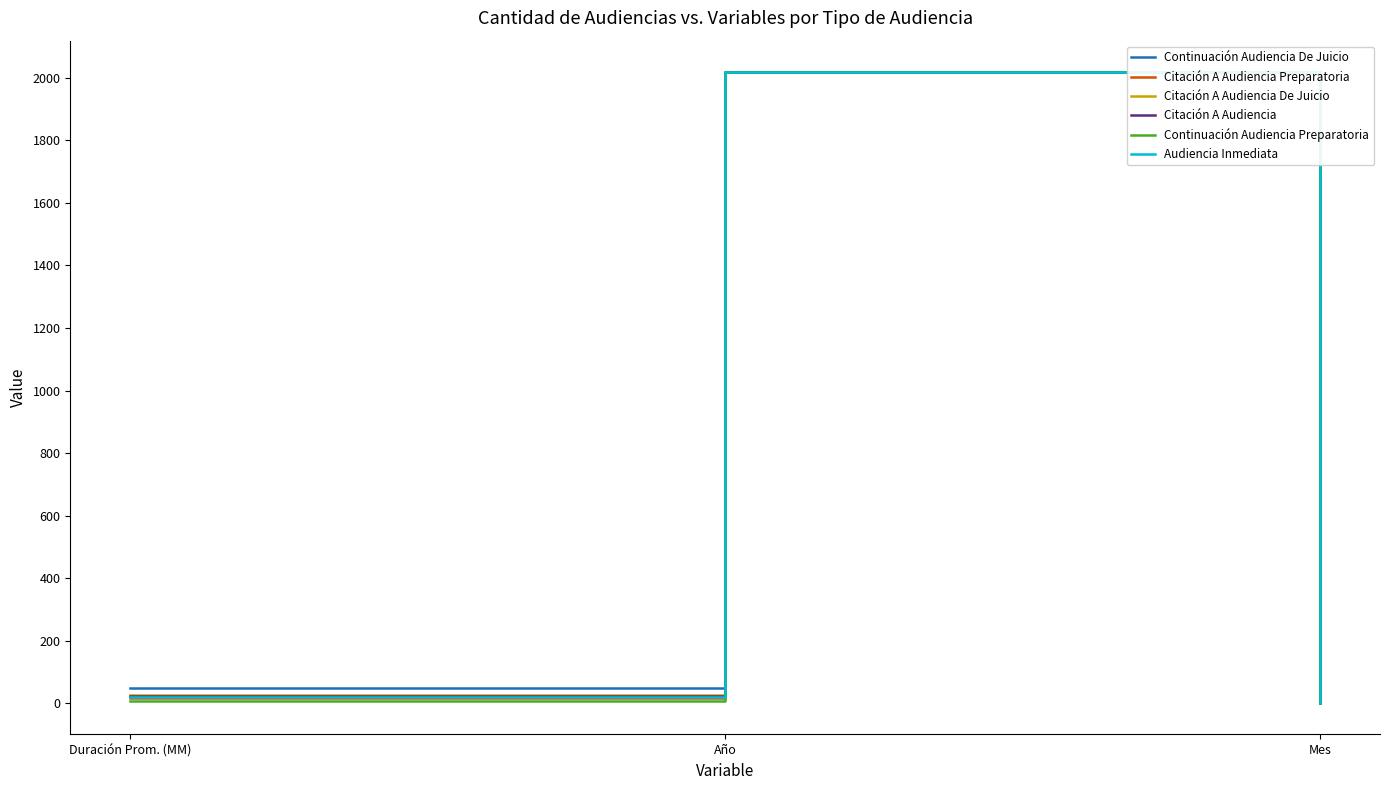

The value of Citación A Audiencia Preparatoria at Mes is 2. True or false?

True